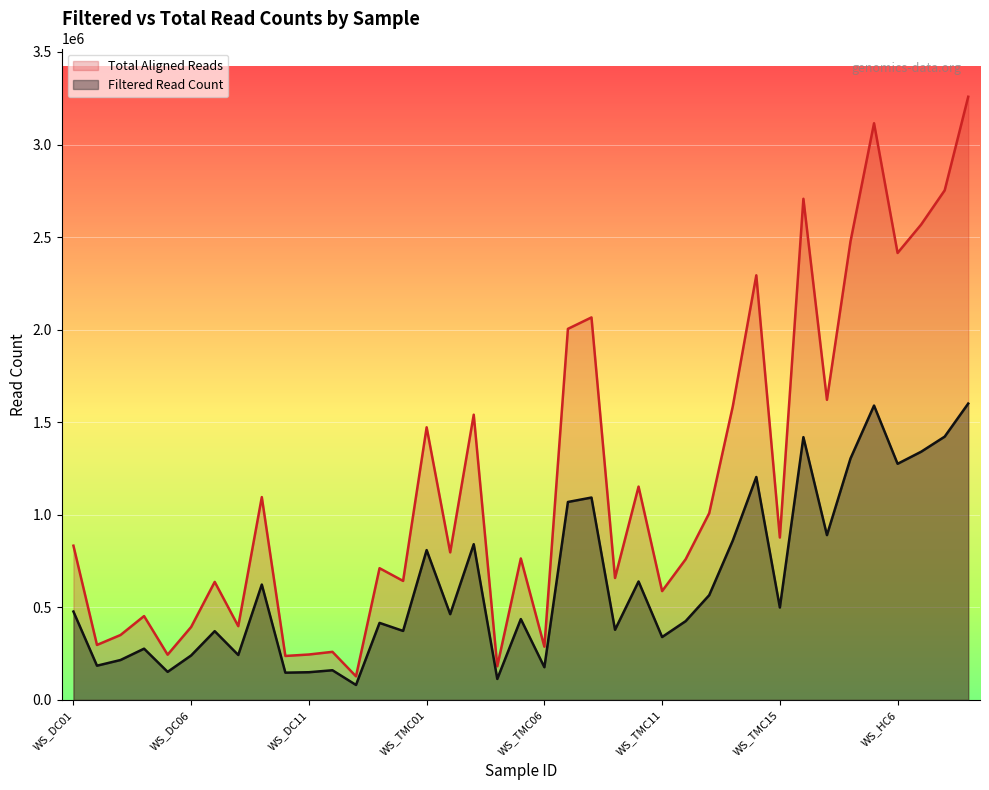

What is the difference between the maximum and minimum values in the Filtered Read Count series?

1519978